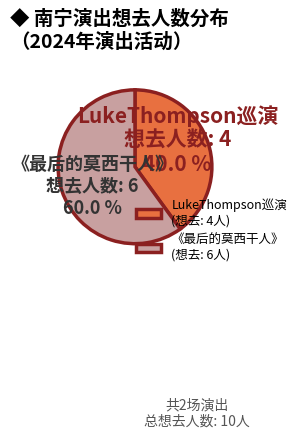

What percentage is NOT represented by 《最后的莫西干人》 (想去: 6人)?

40.0%